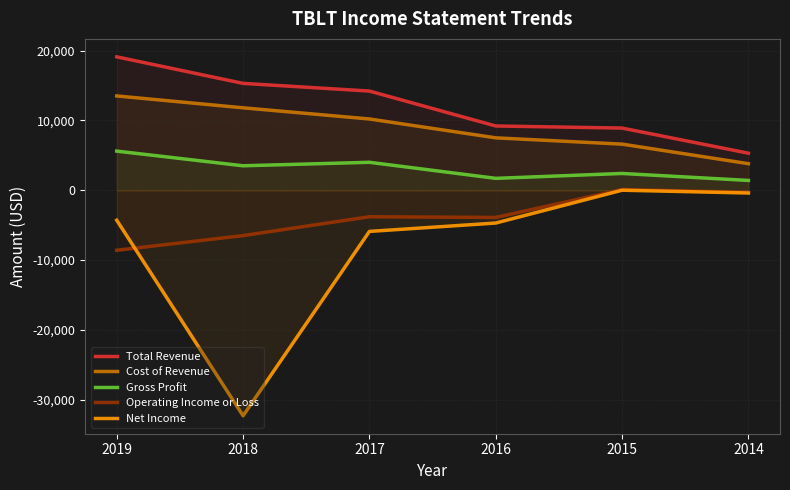

What value does the Total Revenue series have at 2014?

5300